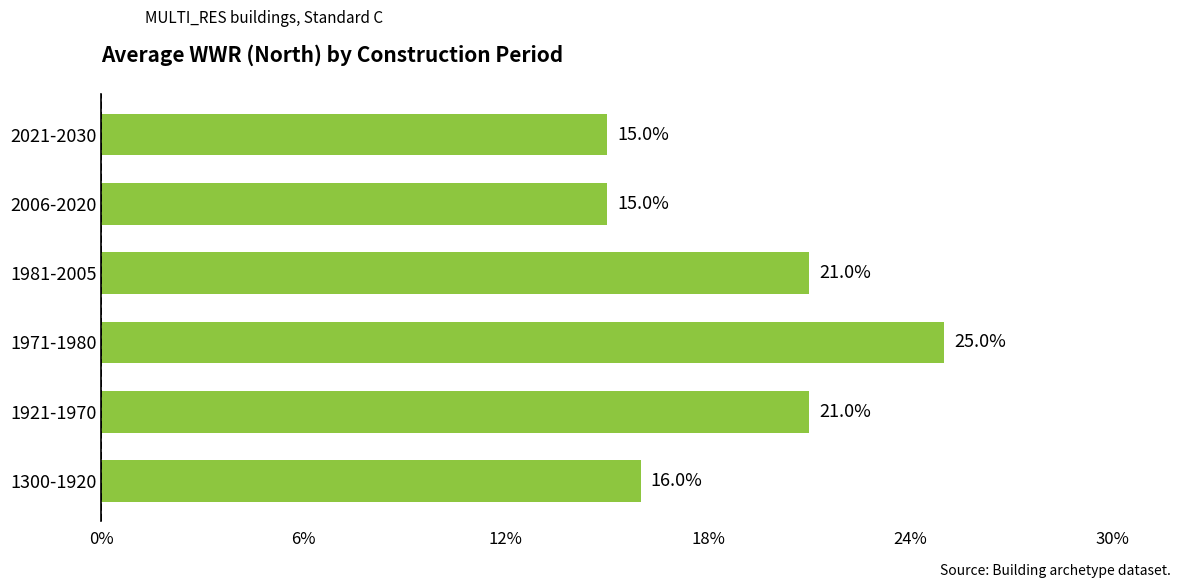

What is the greatest value displayed?

0.2